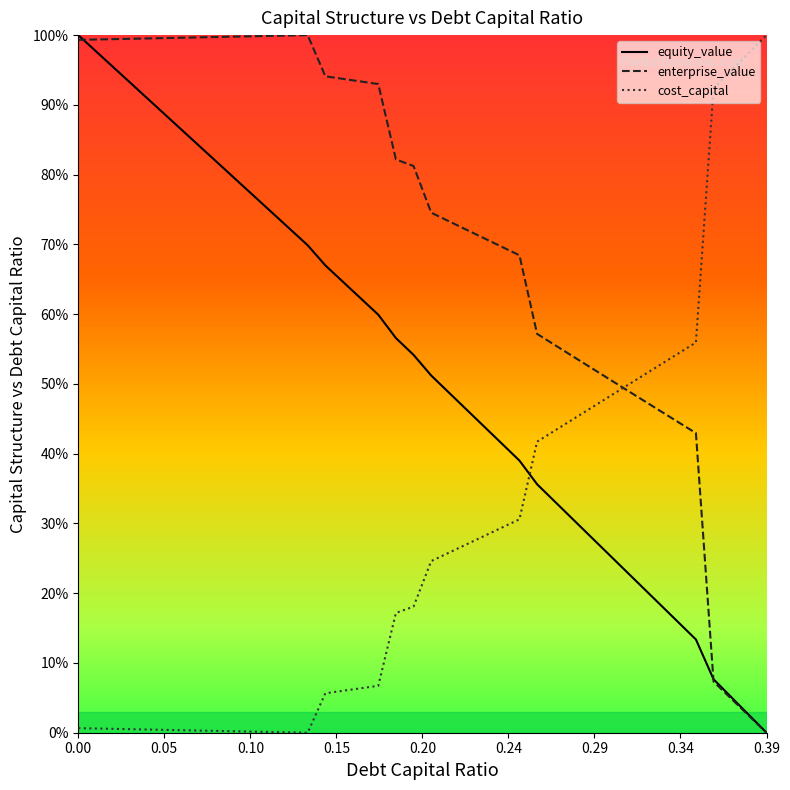

What are all the series names shown in the legend?

equity_value, enterprise_value, cost_capital